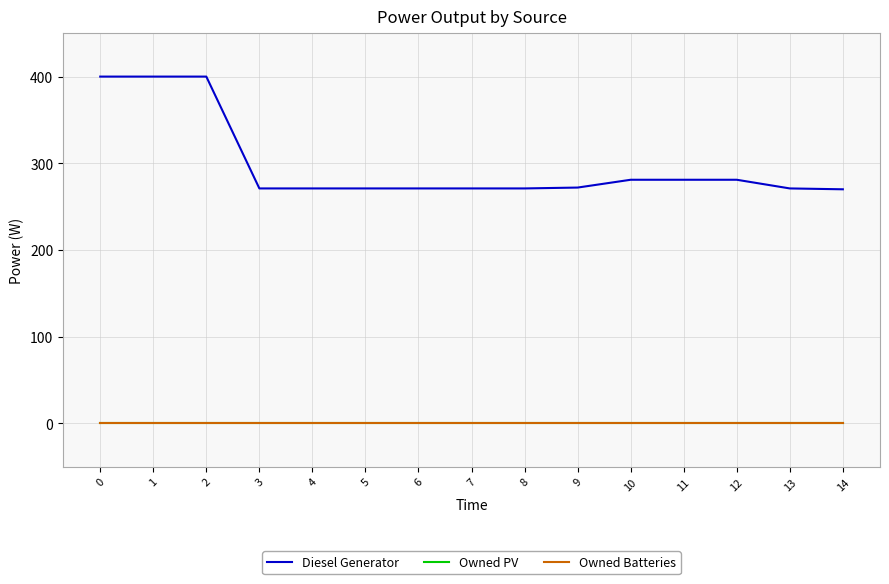

Reading left to right, extract all data points from this chart.

Diesel Generator: 0=400.0	1=400.0	2=400.0	3=271.0	4=271.0	5=271.0	6=271.0	7=271.0	8=271.0	9=272.0	10=281.0	11=281.0	12=281.0	13=271.0	14=270.0
Owned PV: 0=0.0	1=0.0	2=0.0	3=0.0	4=0.0	5=0.0	6=0.0	7=0.0	8=0.0	9=0.0	10=0.0	11=0.0	12=0.0	13=0.0	14=0.0
Owned Batteries: 0=0.0	1=0.0	2=0.0	3=0.0	4=0.0	5=0.0	6=0.0	7=0.0	8=0.0	9=0.0	10=0.0	11=0.0	12=0.0	13=0.0	14=0.0